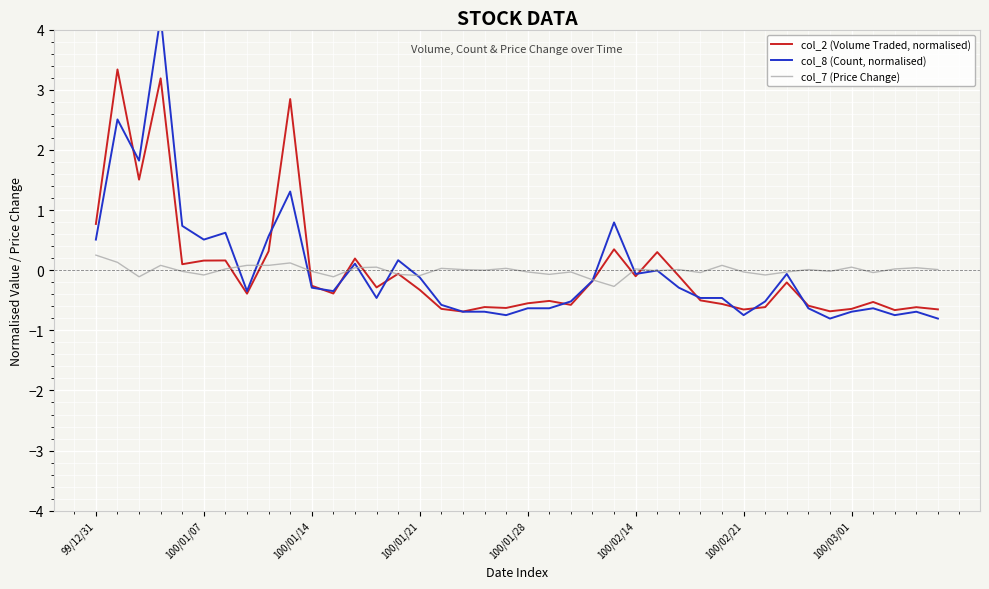

What is the minimum value shown in the chart?

-0.8